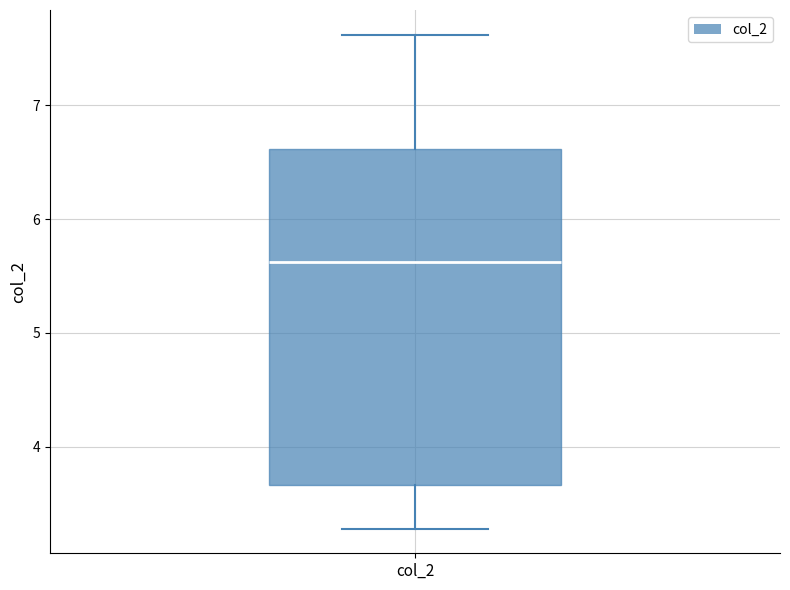

Read this box plot against the y-axis: the position of the median line, the range covered by the box, and the ends of both whiskers. The values are not printed on the chart, so give them approximately, as read against the axis.

median 5.6, box 3.7 to 6.6, whiskers 3.3 to 7.6